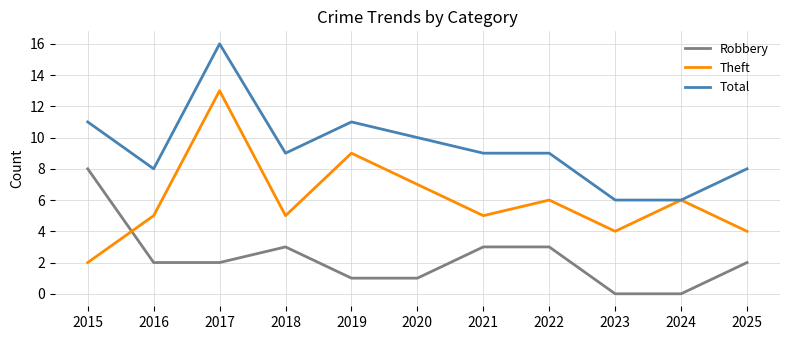

What are all the series names shown in the legend?

Robbery, Theft, Total